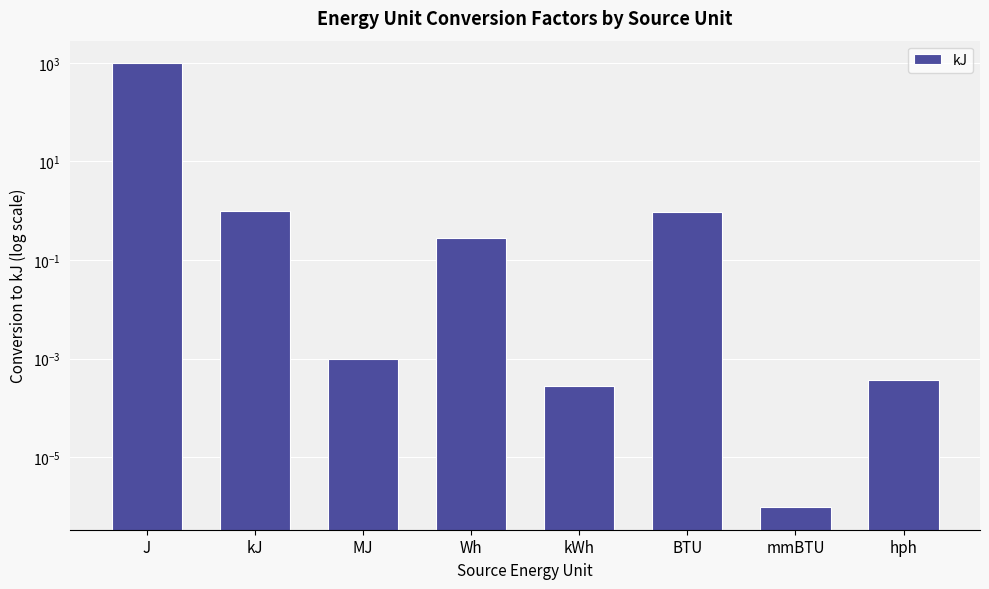

What is the difference between the second highest and minimum values?

1.0